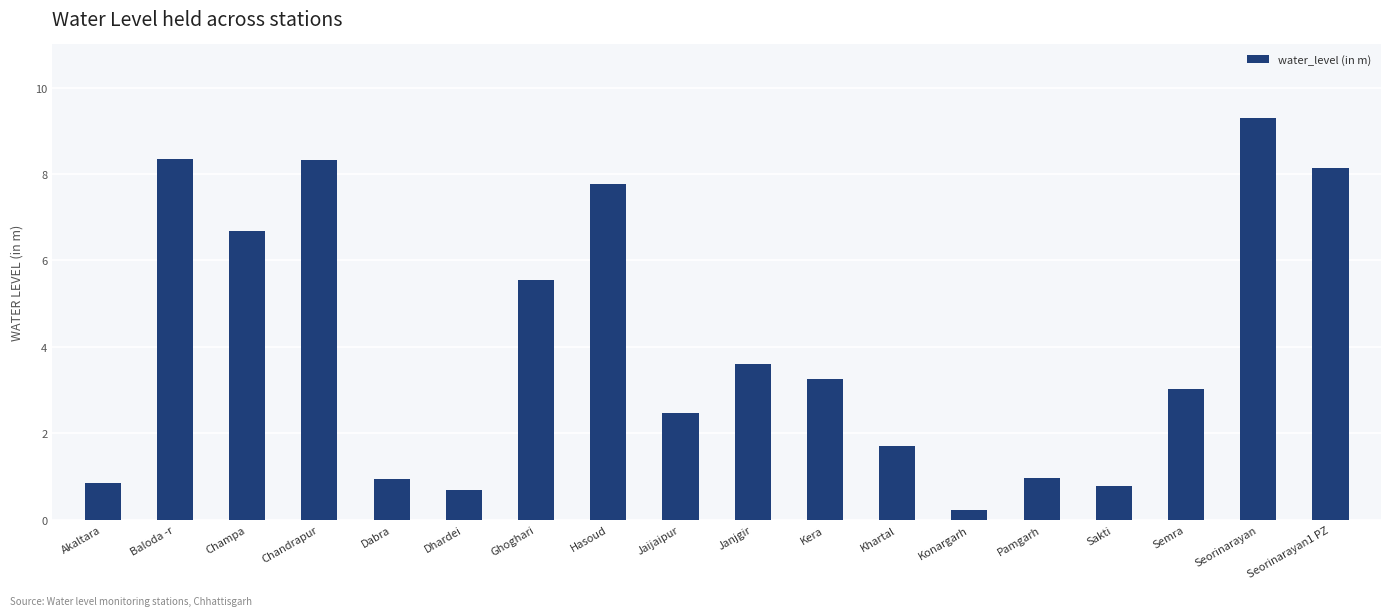

What is the difference between the maximum and second lowest values?

8.6